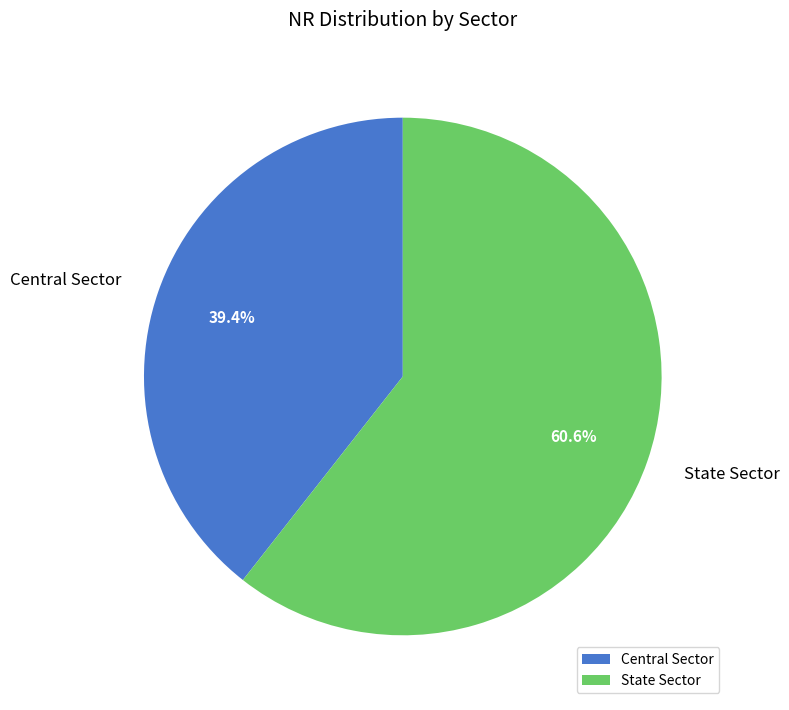

Which has a higher value, State Sector or Central Sector?

State Sector